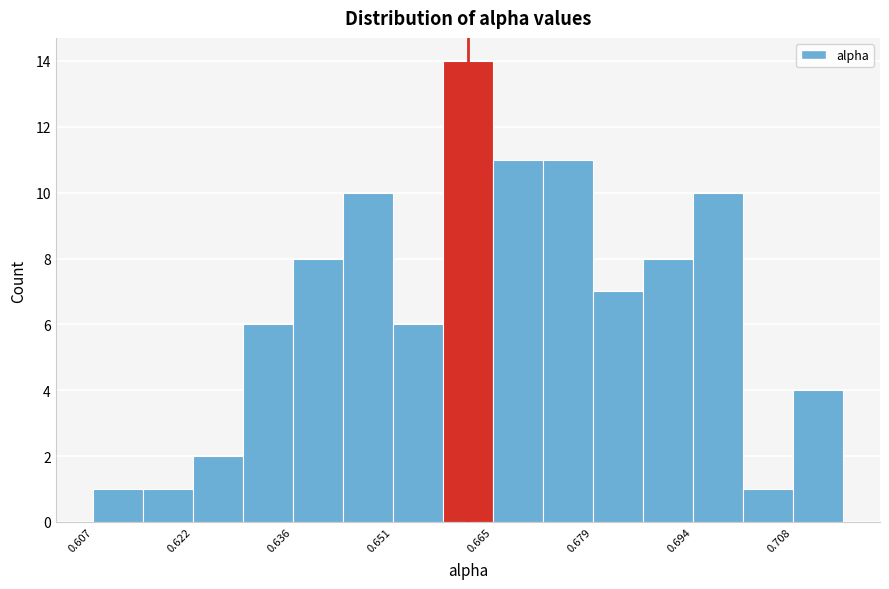

Read against the x-axis, roughly where is the centre of the tallest bar?

0.662